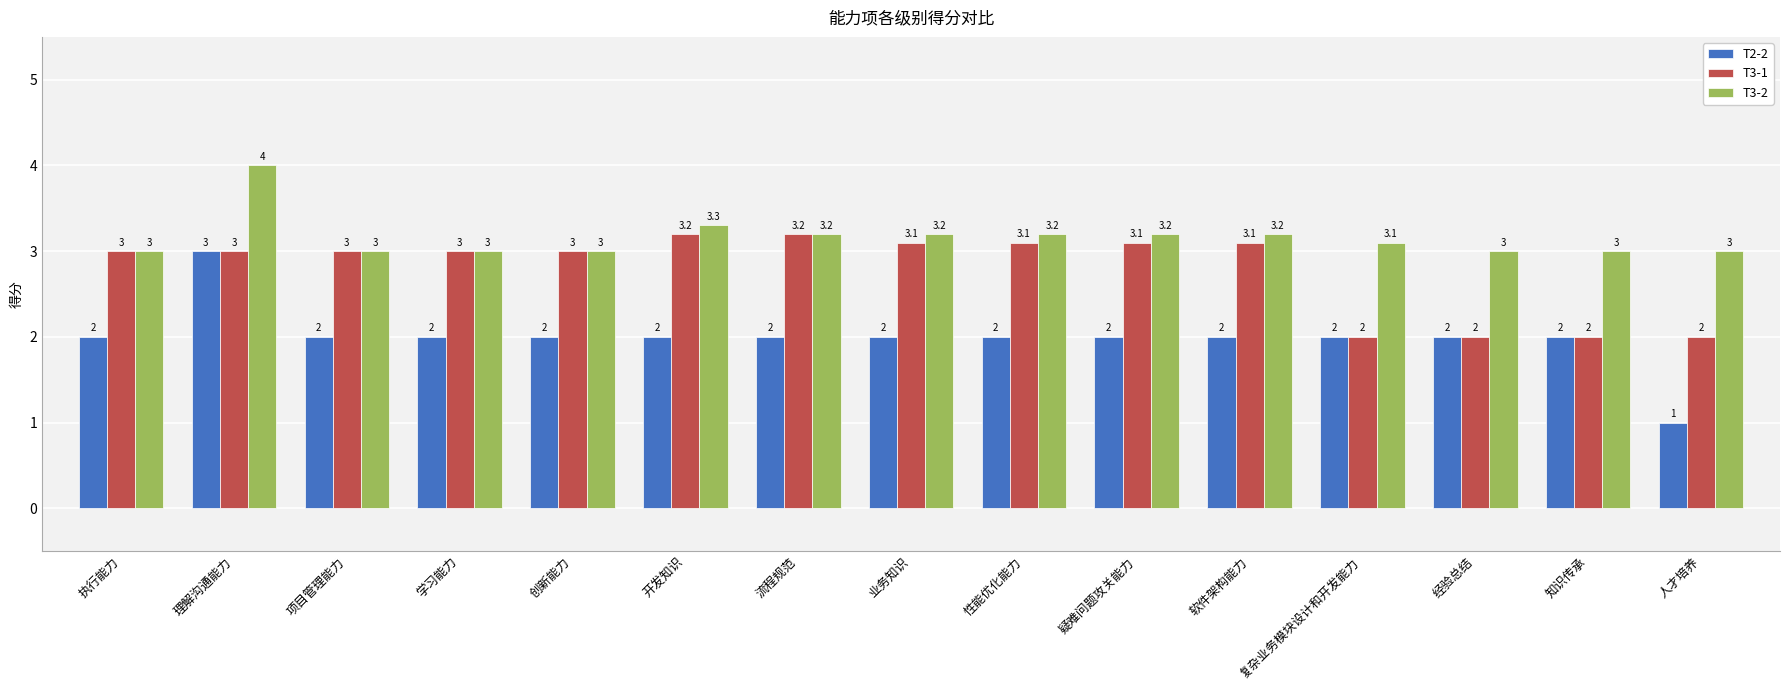

Which series changed the most between 流程规范 and 性能优化能力?

T3-1